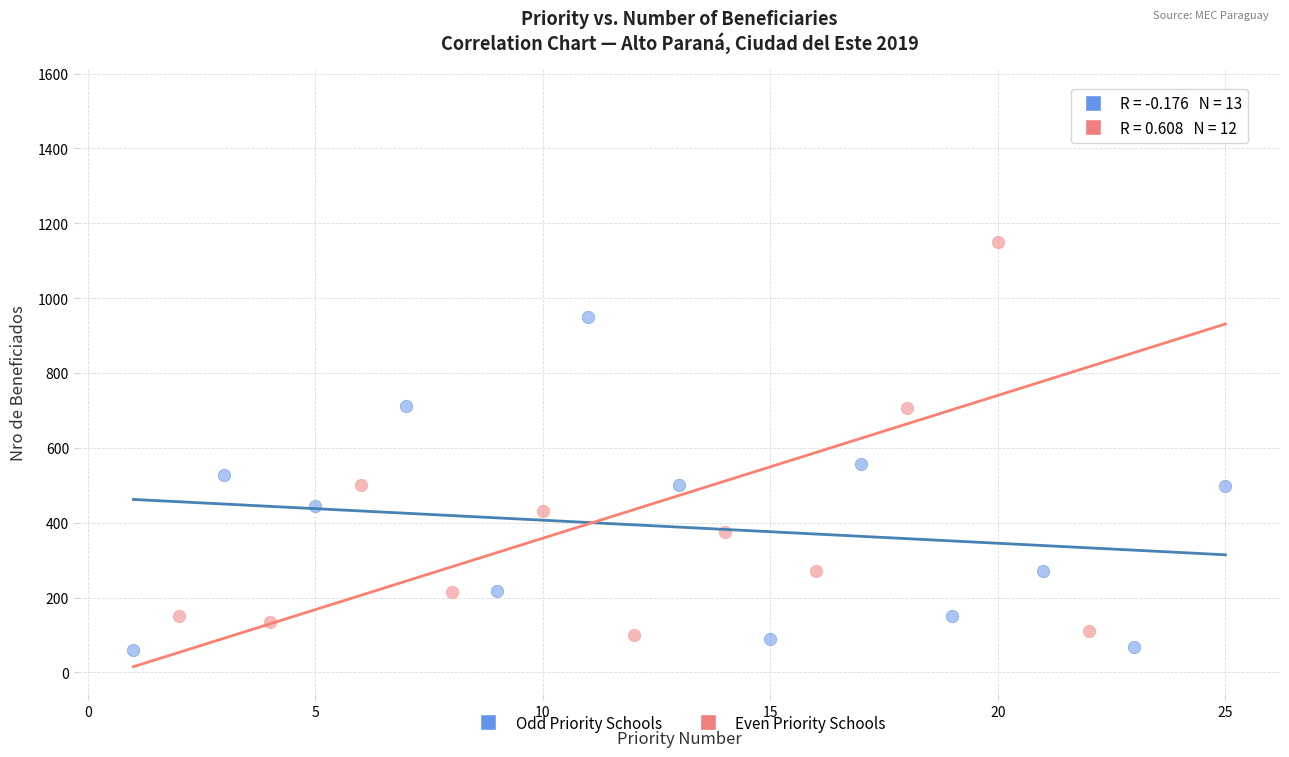

Which series contains the lowest Y value?

Odd Priority Schools